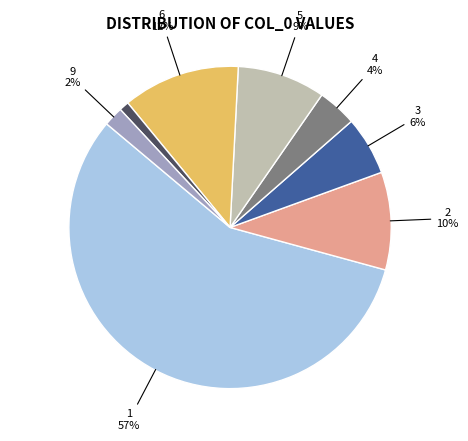

Is there any slice that represents more than half of the pie?

Yes